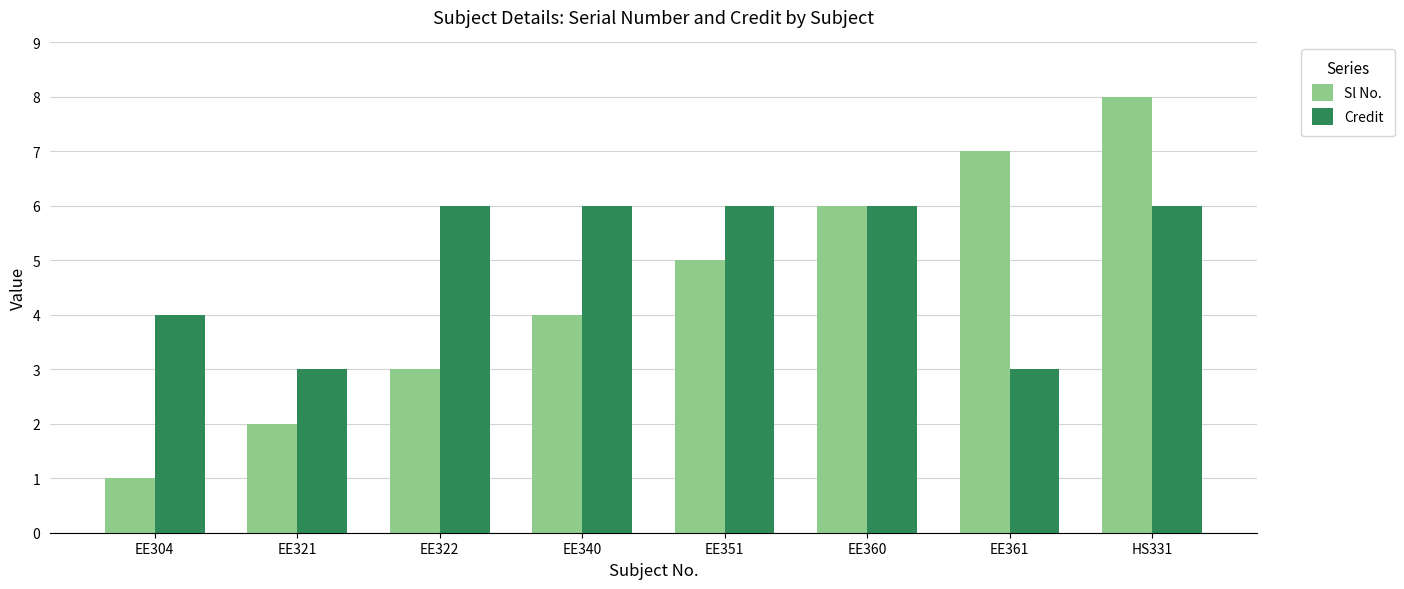

What is the label of the 3rd bar from the left?

EE322